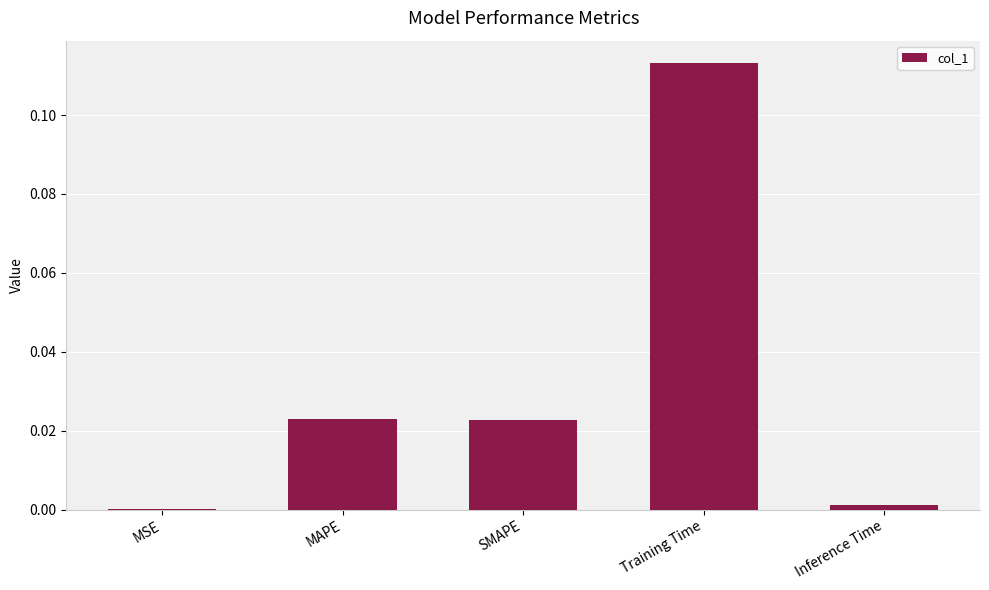

Between Inference Time and MAPE, which is larger?

MAPE